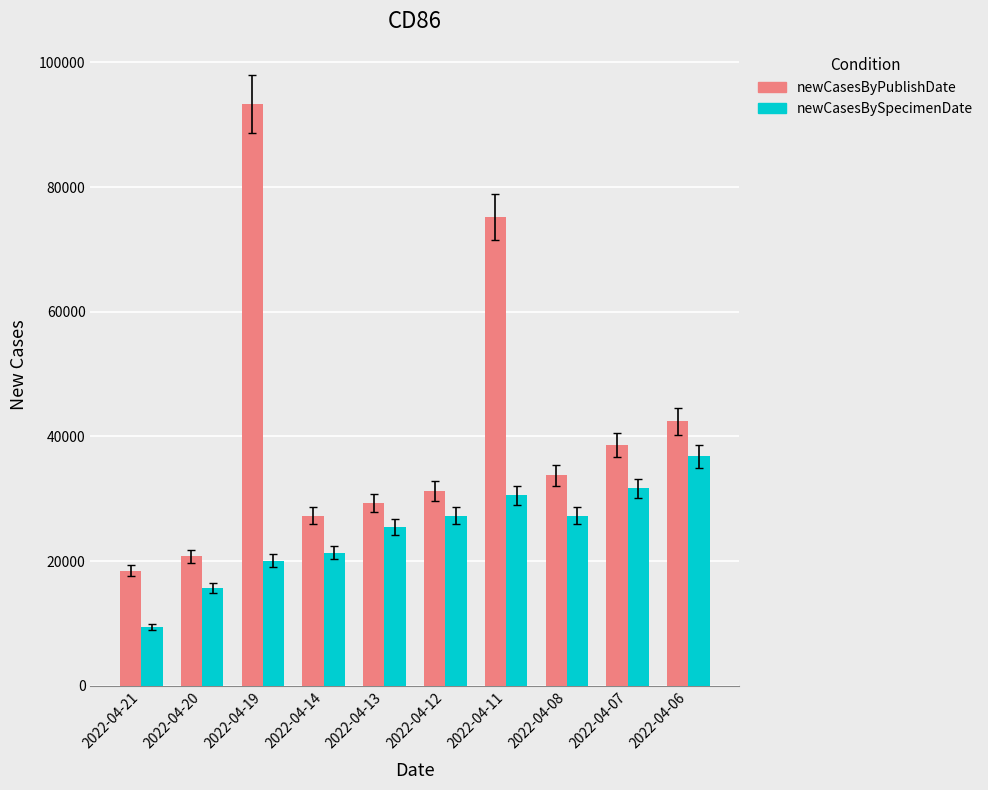

At which label is newCasesByPublishDate closest to 55878?

2022-04-06